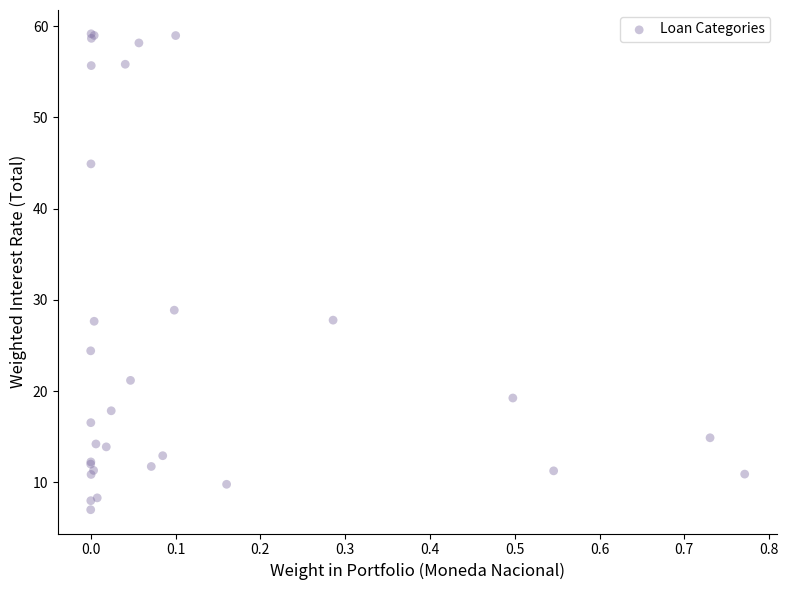

What Y value in the scatter plot is closest to 33?

28.9